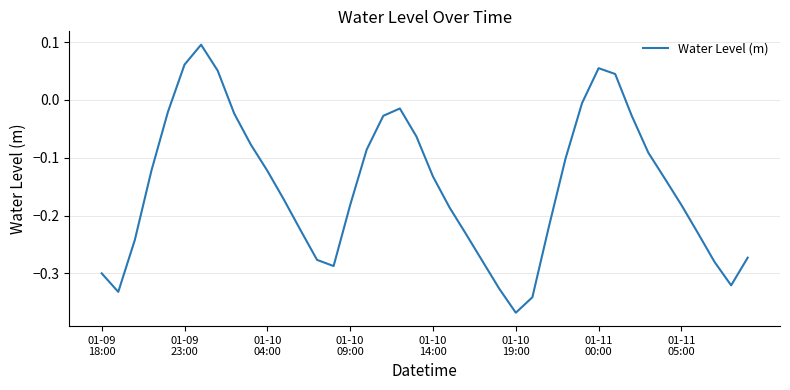

Where does the data first go above 0?

01-09
23:00